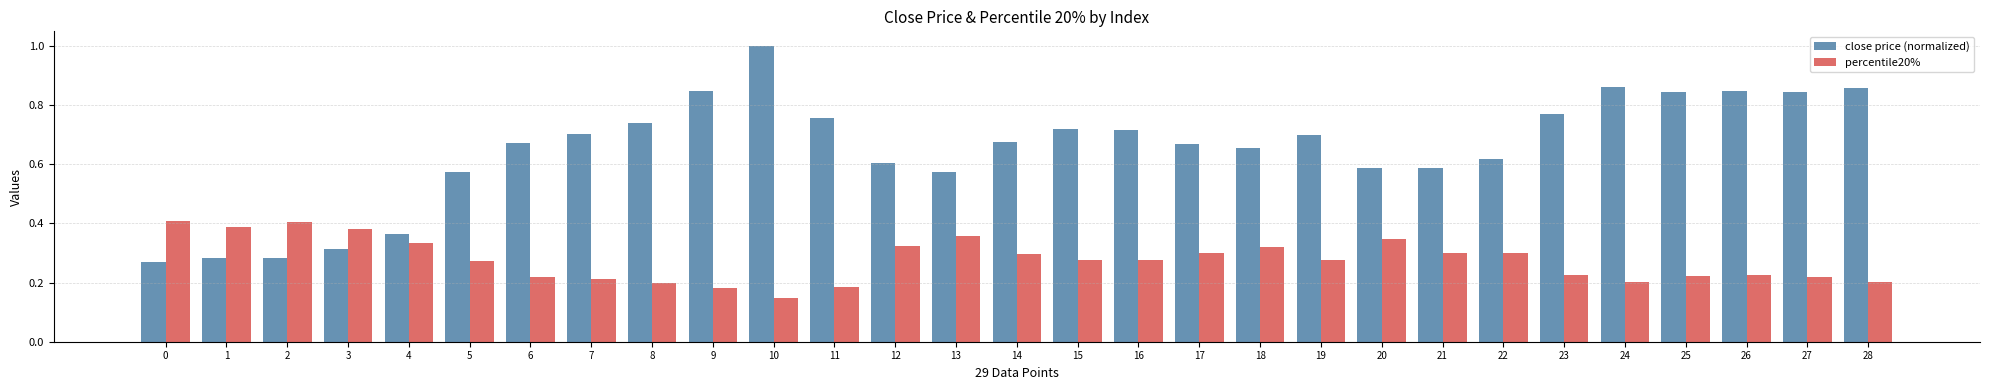

At which category does the chart reach its peak across all series?

10